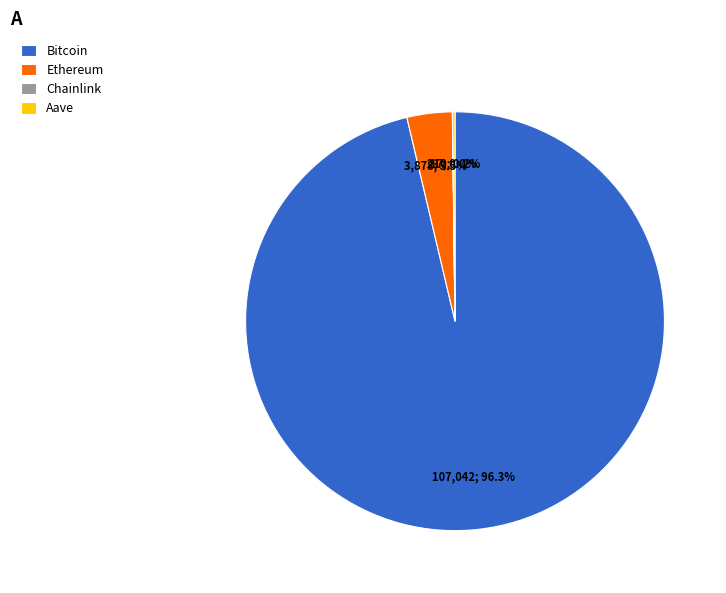

Which slice is the largest?

Bitcoin